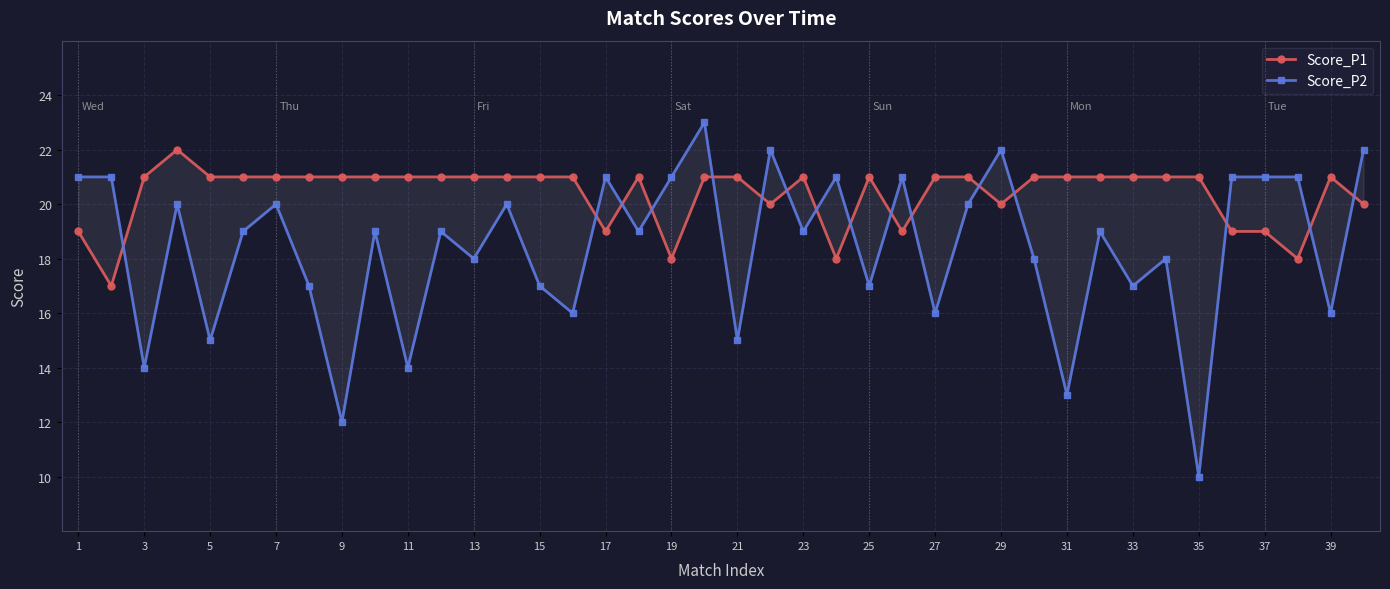

How many data points does each series have?

40